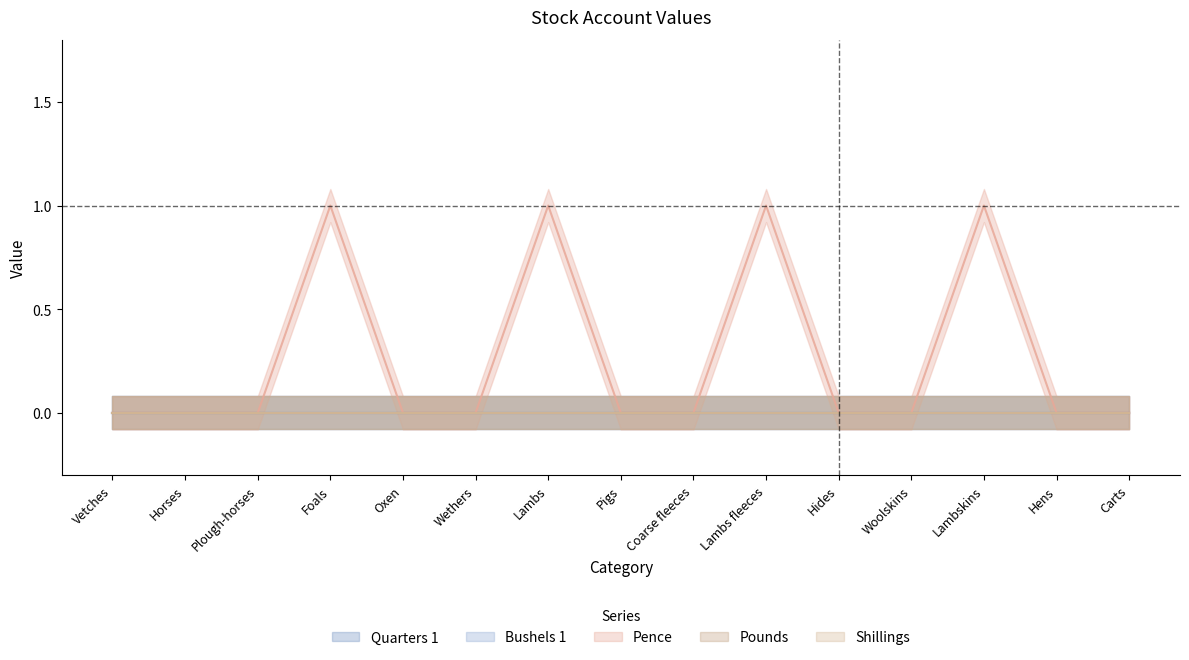

At how many categories does at least one series exceed 0?

4